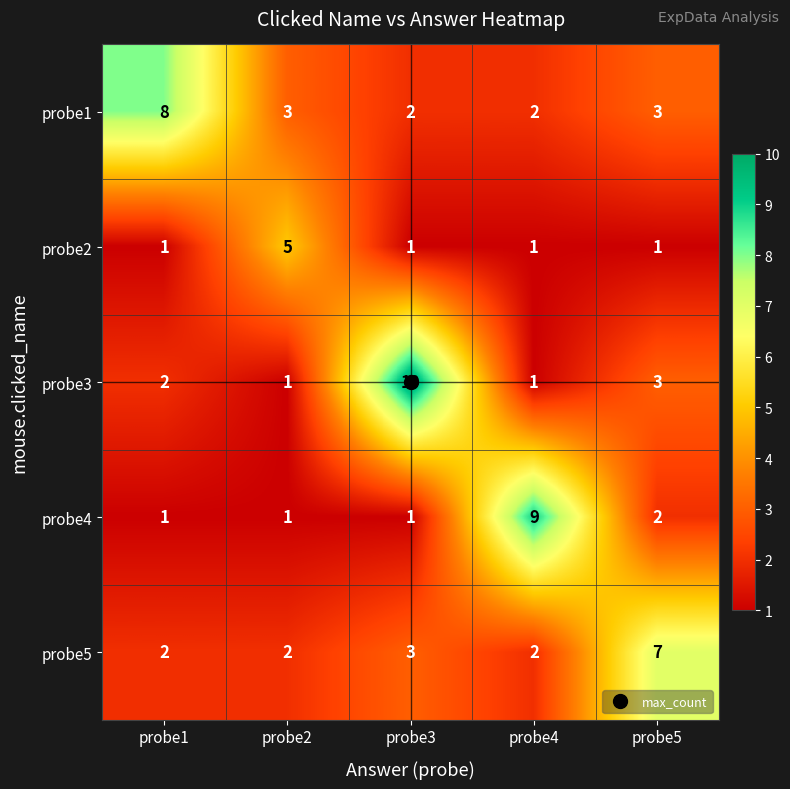

How many probe2 values are between 1 and 2?

4